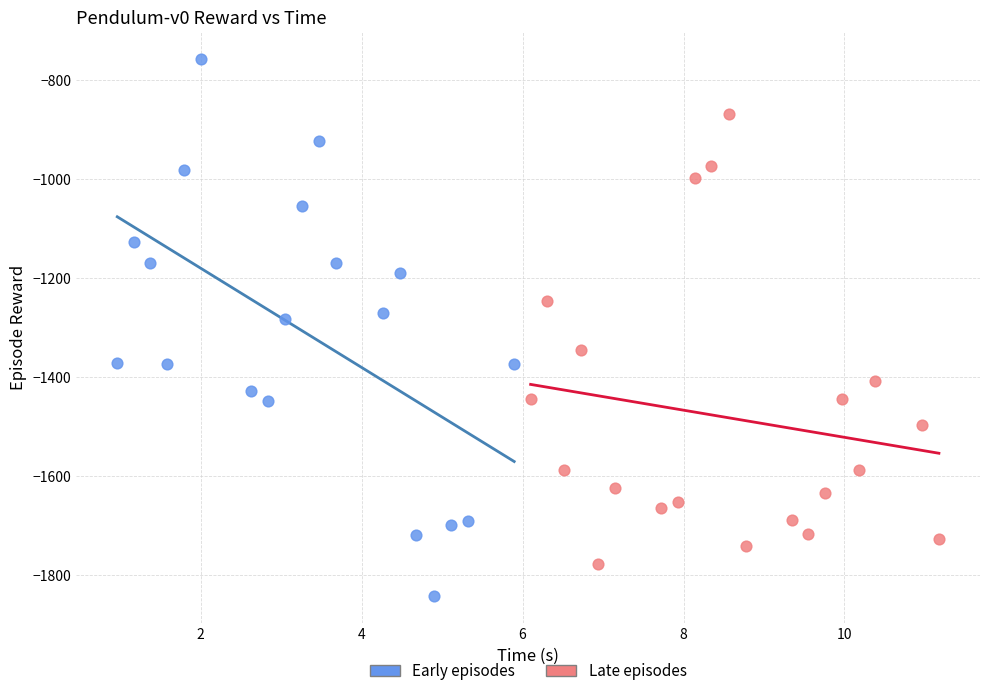

What are all the series names shown in the legend?

Early episodes, Late episodes